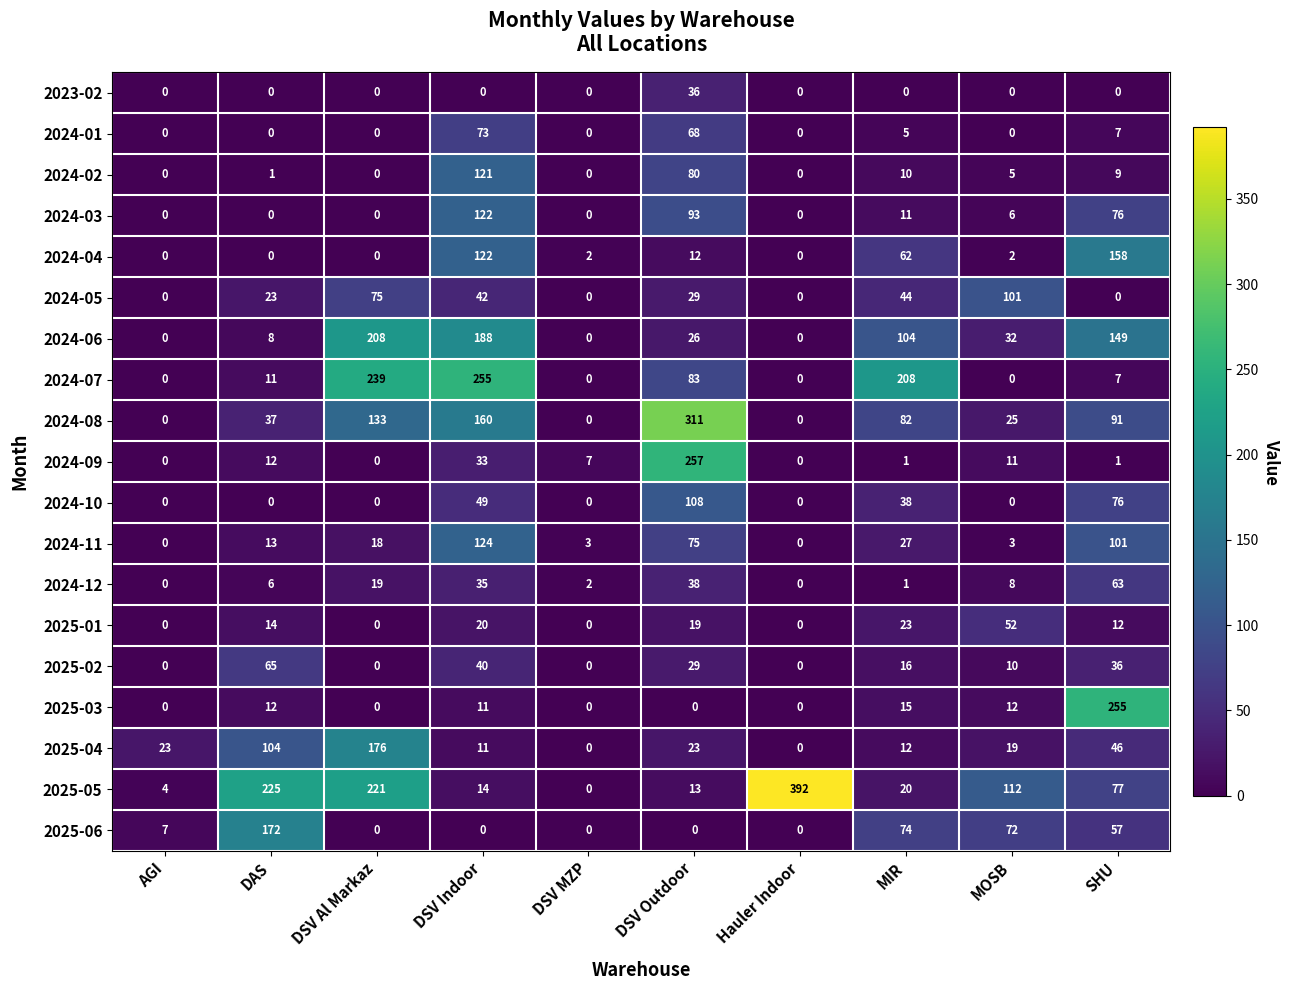

Which series changed the most between AGI and SHU?

2025-03